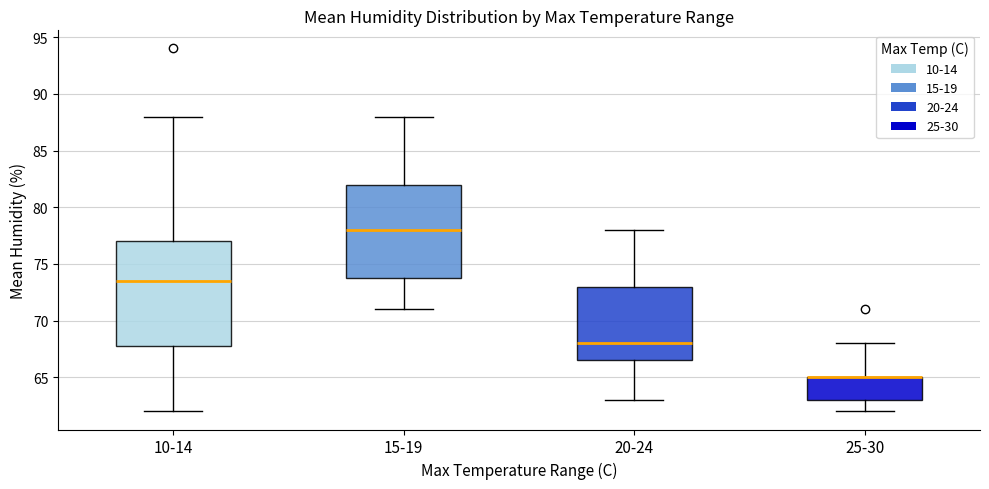

Reading left to right, transcribe this box plot: for each box, give where its median line is, the range the box spans, and where its two whiskers end, as read against the y-axis. The values are not printed on the chart, so give them approximately, as read against the axis.

10-14: median 73.5, box 68.0 to 77.0, whiskers 62.0 to 88.0
15-19: median 78.0, box 74.0 to 82.0, whiskers 71.0 to 88.0
20-24: median 68.0, box 66.5 to 73.0, whiskers 63.0 to 78.0
25-30: median 65.0 (drawn on the box's upper edge), box 63.0 to 65.0, whiskers 62.0 to 68.0